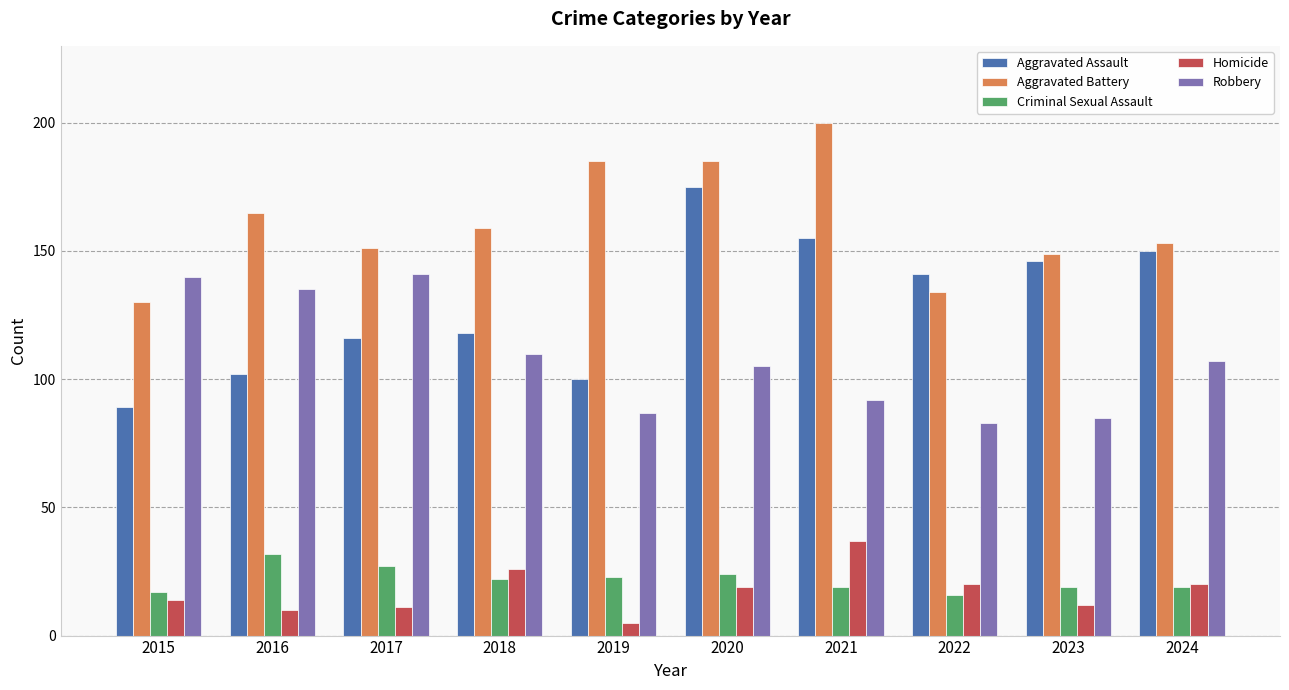

Which category has the highest value across all series?

2021